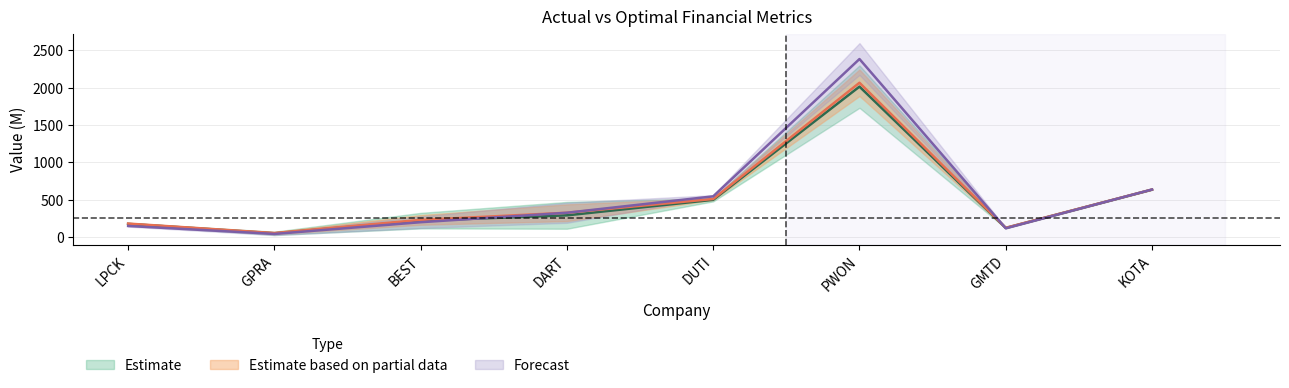

Is the value of optimal_equity_value at DART greater than the value of actual_equity_value at LPCK?

Yes